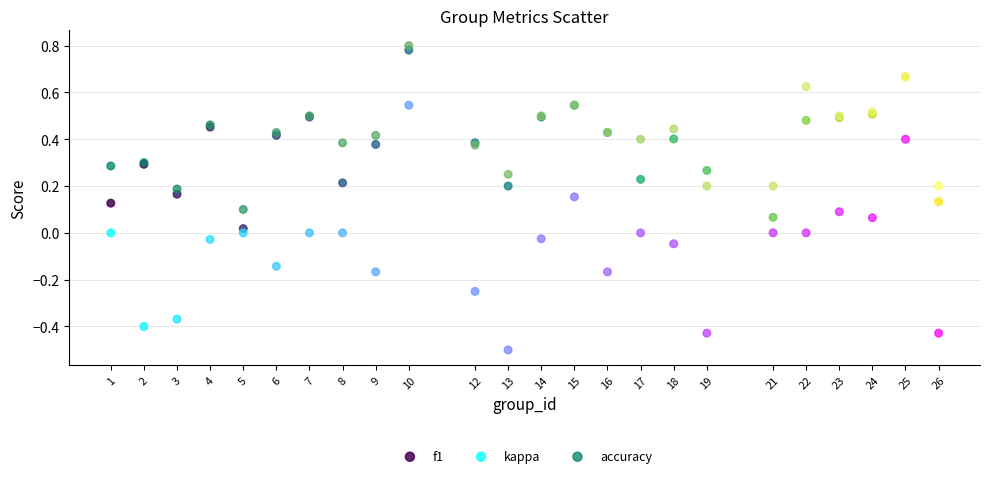

Which series reaches the minimum Y coordinate?

kappa